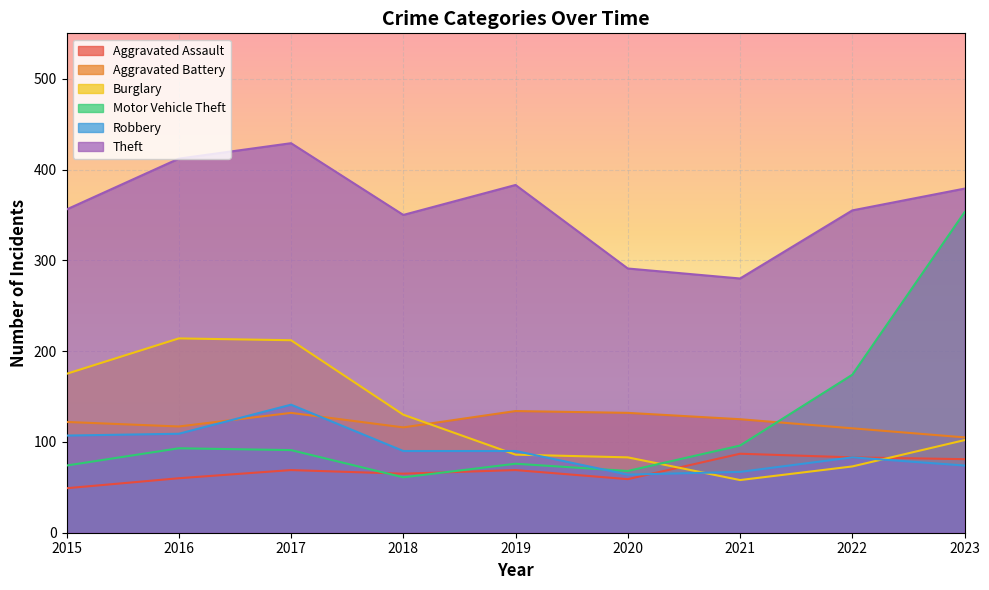

Reading left to right, extract all data points from this chart.

Aggravated Assault: 2015=49	2016=60	2017=69	2018=65	2019=69	2020=59	2021=87	2022=83	2023=81
Aggravated Battery: 2015=122	2016=117	2017=132	2018=116	2019=134	2020=132	2021=125	2022=115	2023=105
Burglary: 2015=175	2016=214	2017=212	2018=130	2019=86	2020=83	2021=58	2022=73	2023=102
Motor Vehicle Theft: 2015=74	2016=93	2017=91	2018=61	2019=76	2020=68	2021=96	2022=174	2023=353
Robbery: 2015=107	2016=109	2017=141	2018=90	2019=90	2020=64	2021=67	2022=83	2023=74
Theft: 2015=356	2016=412	2017=429	2018=350	2019=383	2020=291	2021=280	2022=355	2023=379